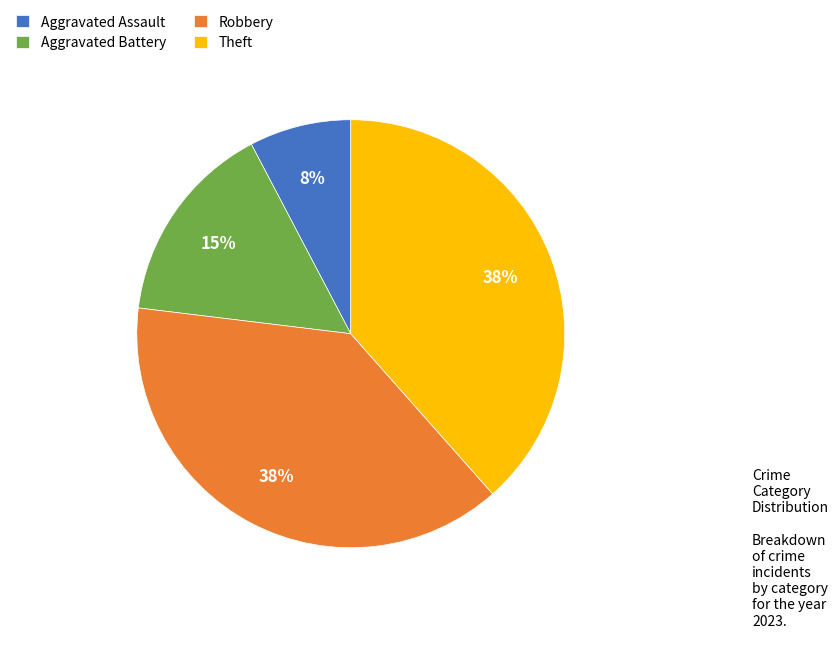

What is the ratio of the value at Theft to the value at Robbery?

1.0